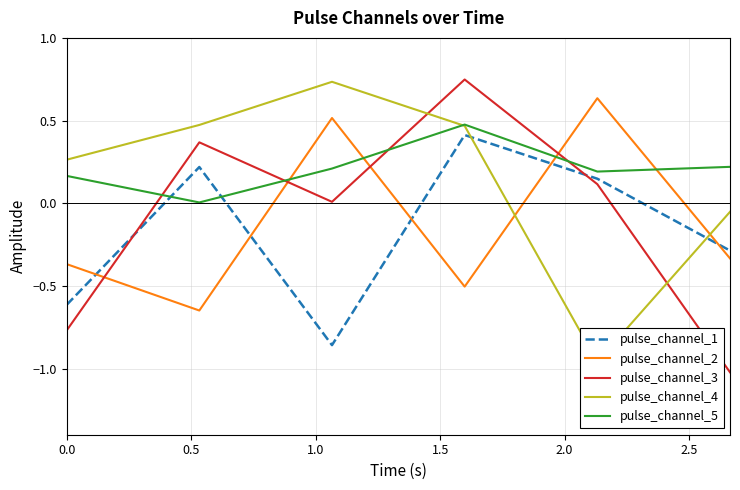

At how many categories does at least one series exceed 0?

6